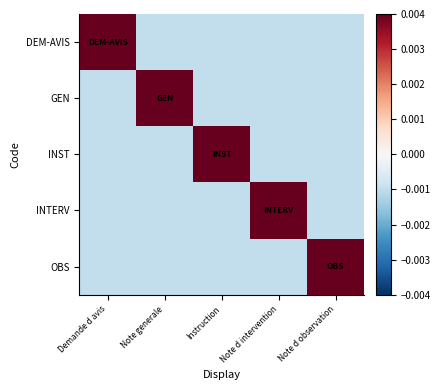

At which category is the sum across all series the highest?

Demande d avis